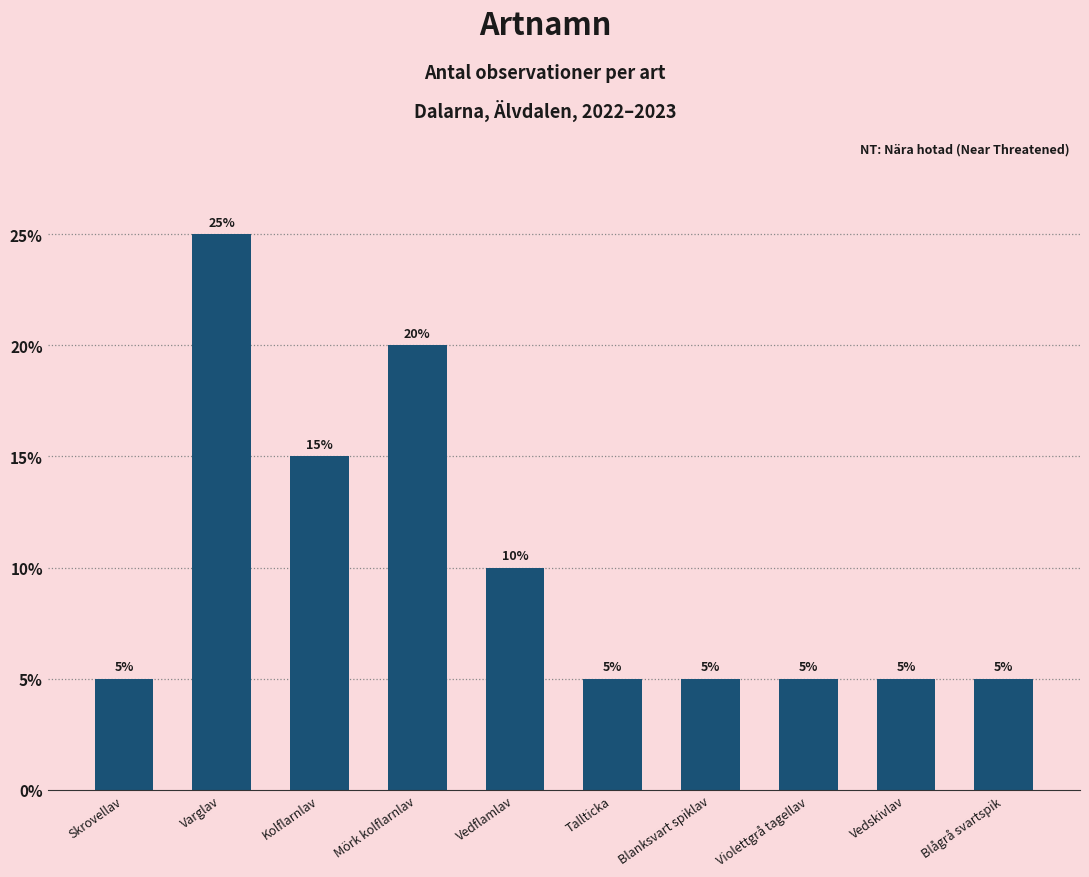

Are the bars horizontal?

No